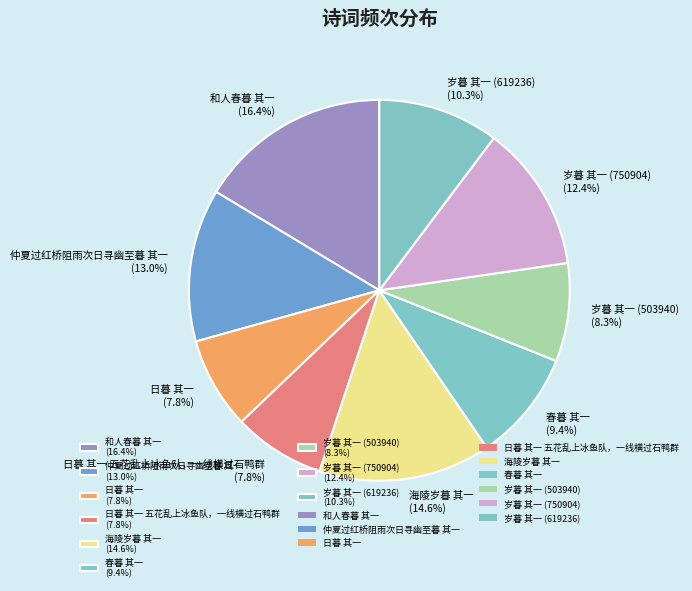

Combined, do 和人春暮 其一 (16.4%) and 岁暮 其一 (619236) (10.3%) account for over 50%?

No